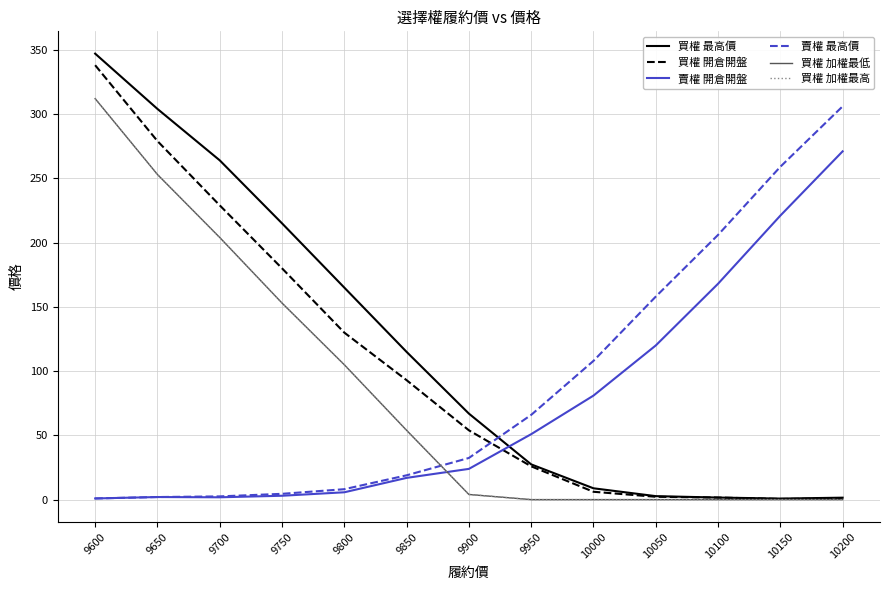

How many intersections are there between 買權 最高價 and 賣權 開倉開盤?

1